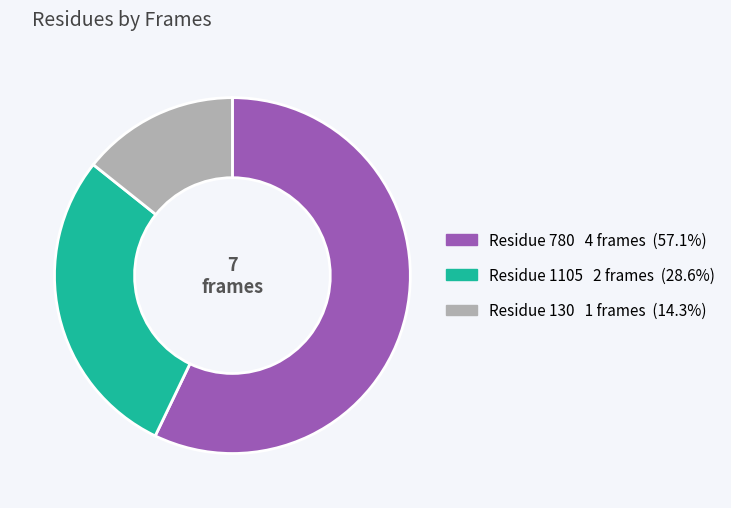

How many segments does this pie chart have?

3